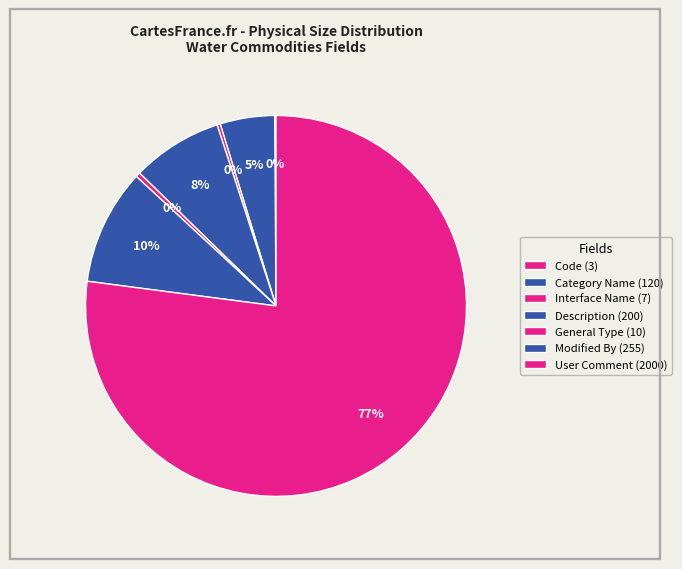

Which slice is the largest?

User Comment (2000)